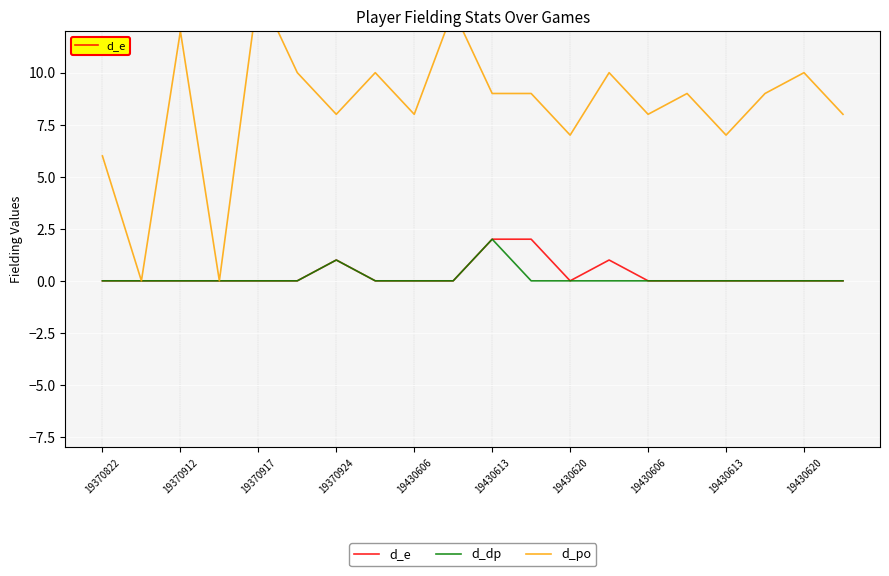

Is the value of d_dp at 19430613 greater than the value of d_e at 19370912?

No